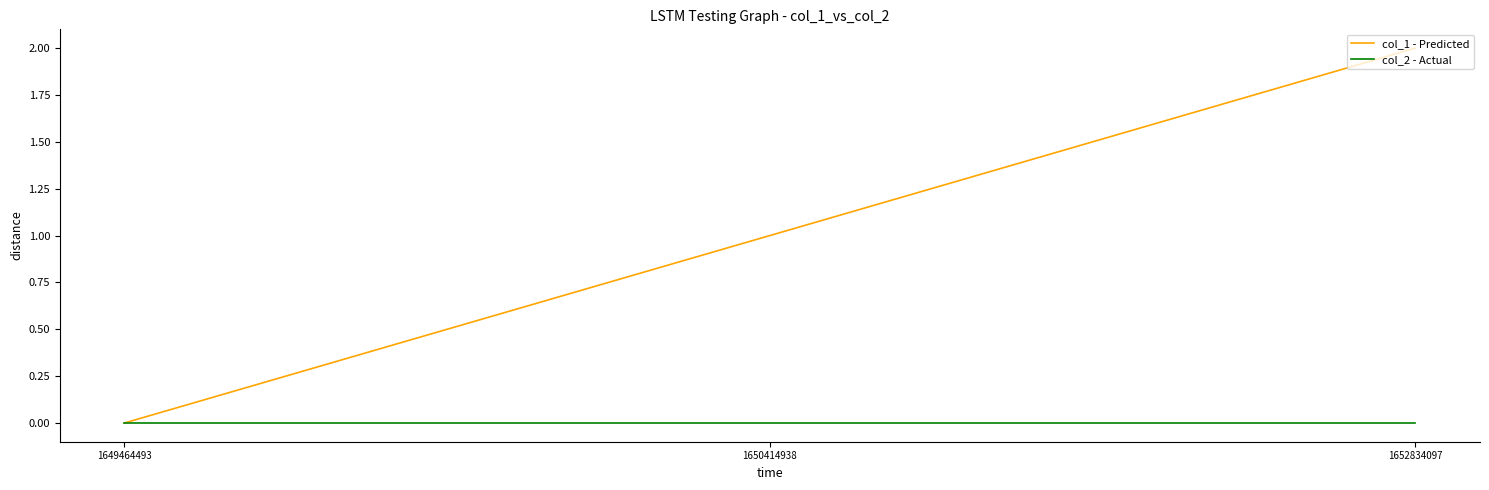

Reading right to left, transcribe all the data shown in this chart.

col_1 - Predicted: 2	1	0
col_2 - Actual: 0	0	0